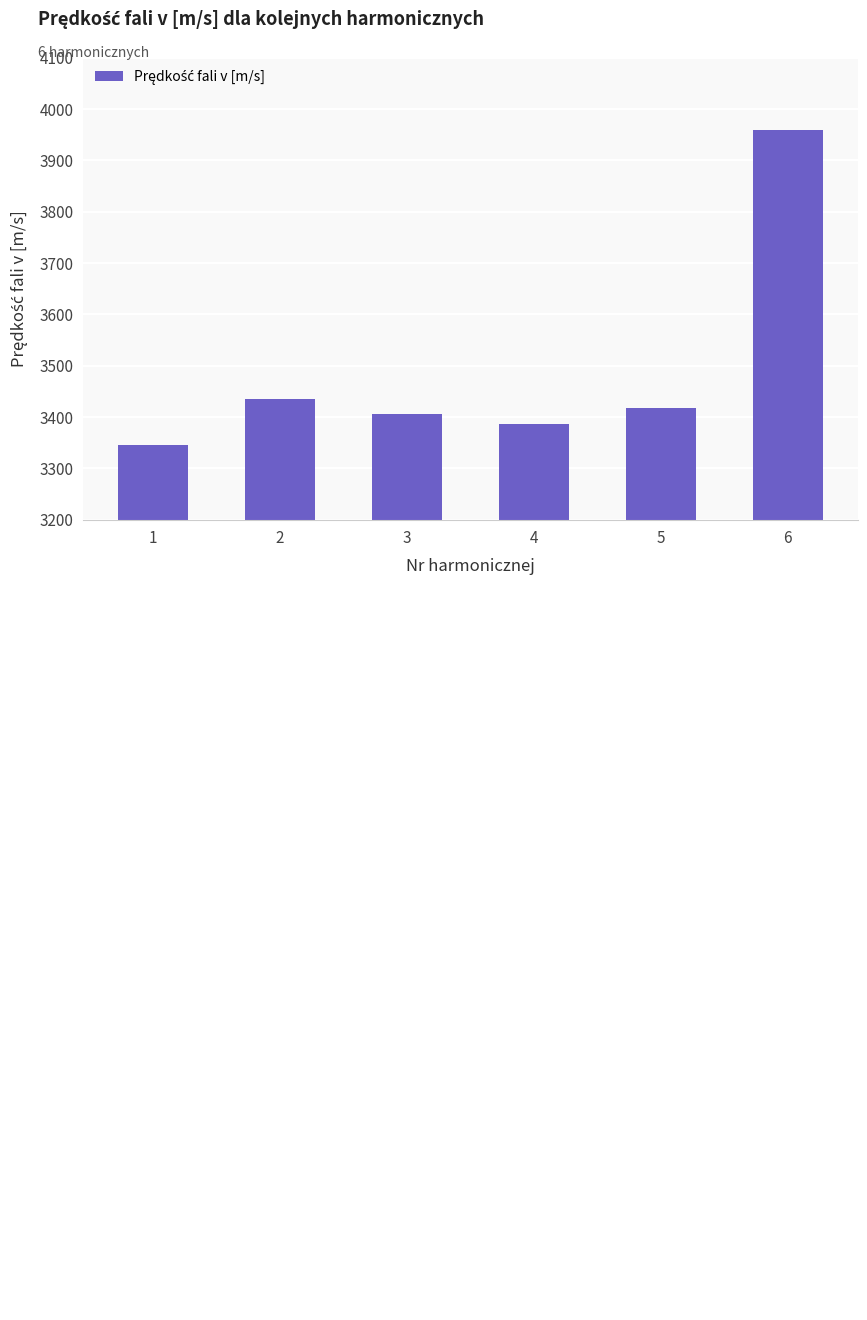

Rank the categories by value from highest to lowest.

6, 2, 5, 3, 4, 1